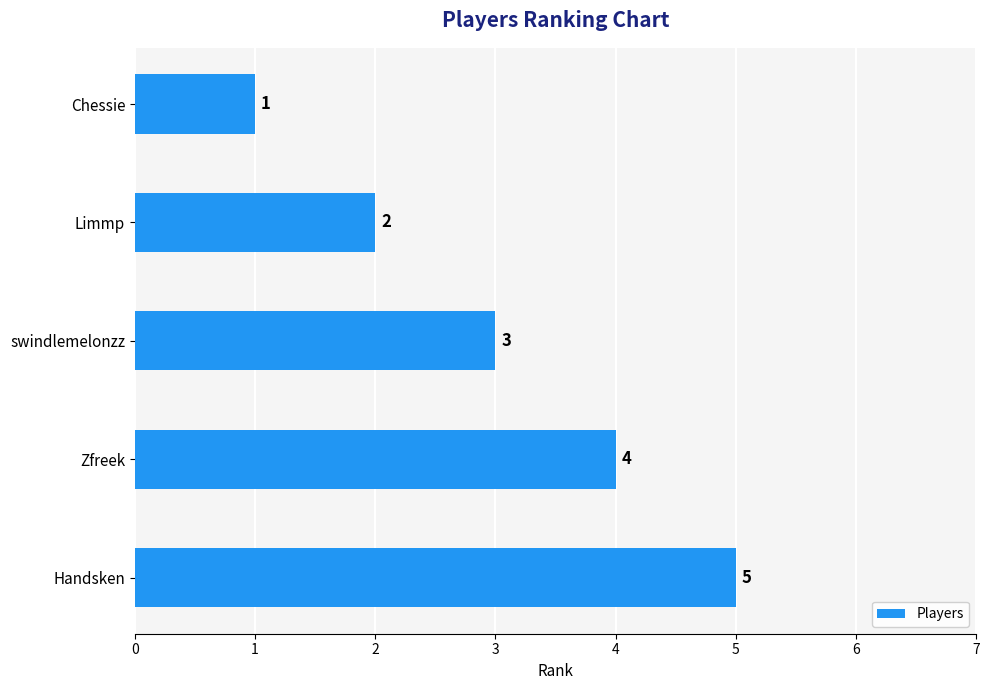

True or false: the data shows 5 at Handsken.

True